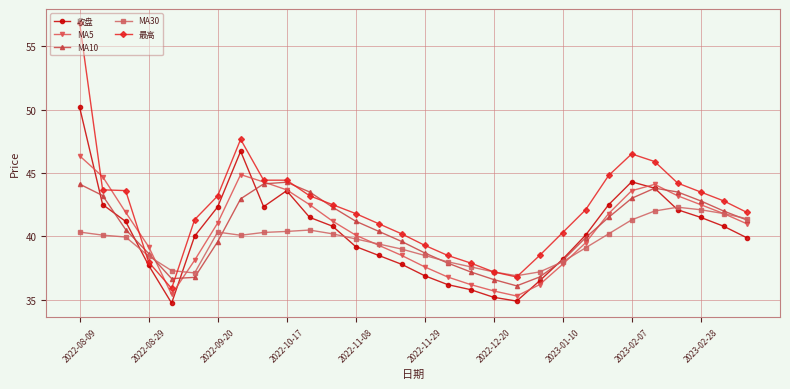

Which series has the largest total across all categories?

最高